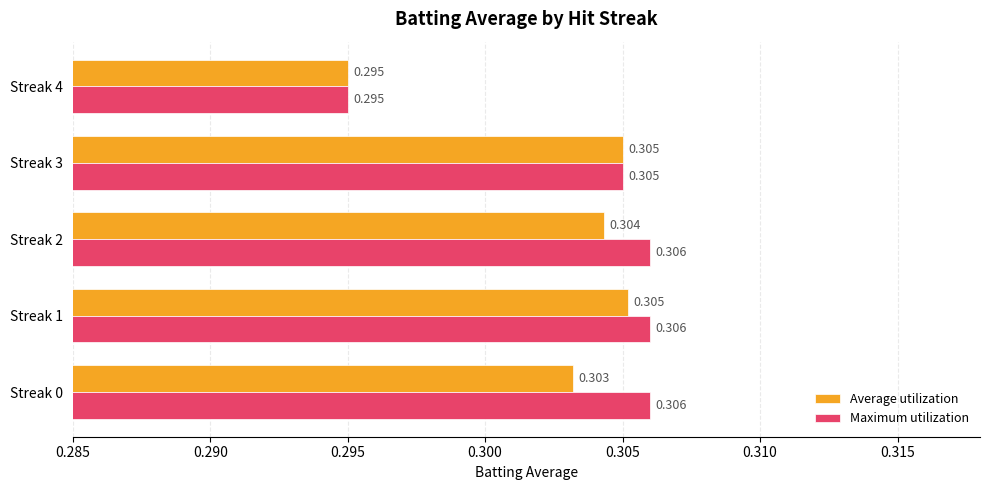

Is the value of Average utilization at Streak 2 greater than the value of Maximum utilization at Streak 0?

No